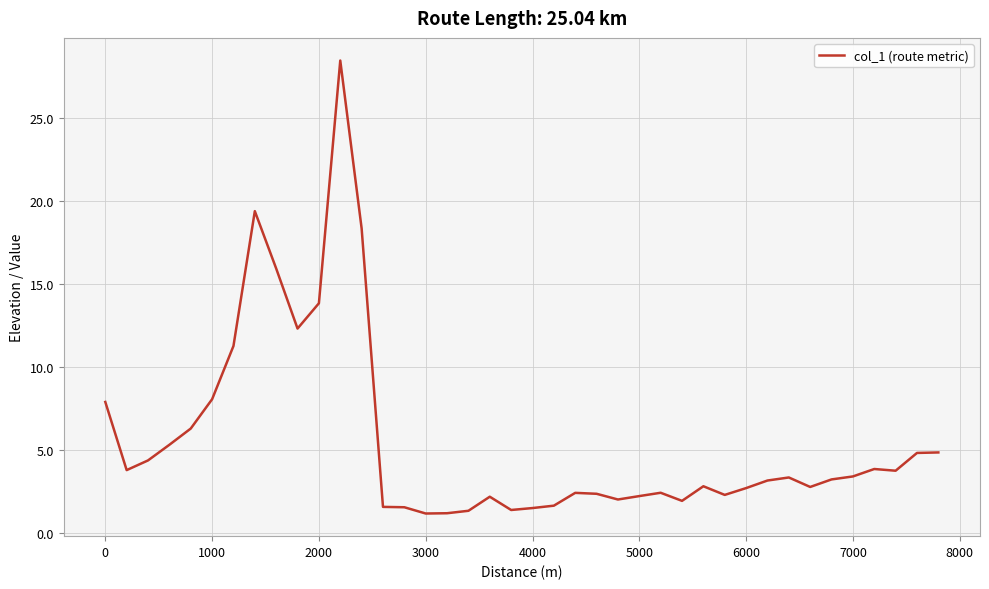

Does the chart display data point markers on the line(s)?

No